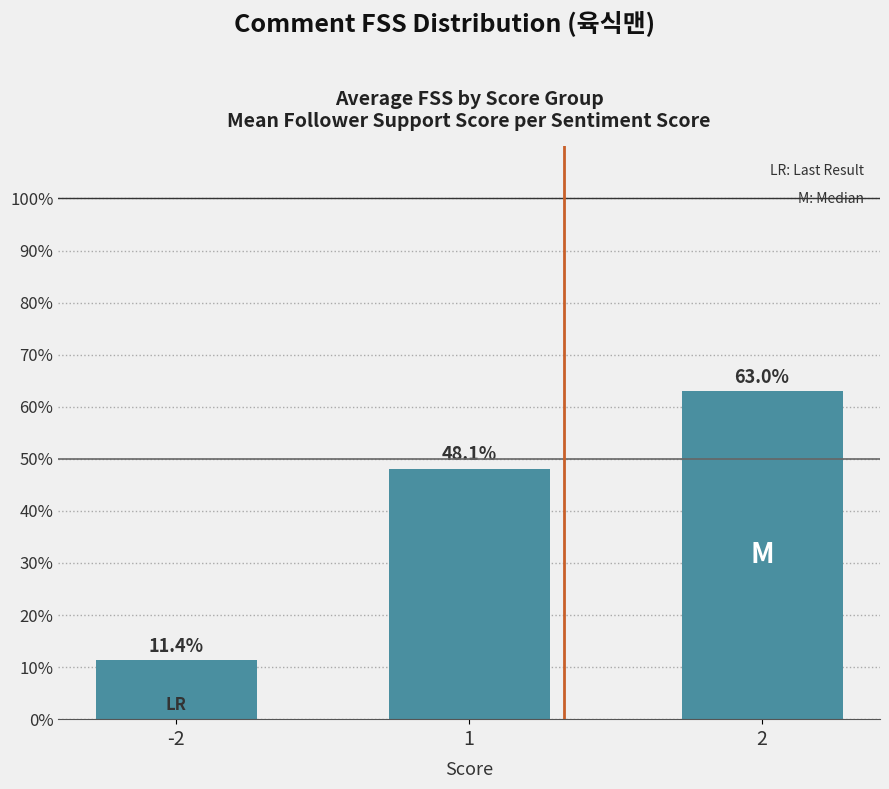

List the labels in order of value, smallest first.

-2, 1, 2